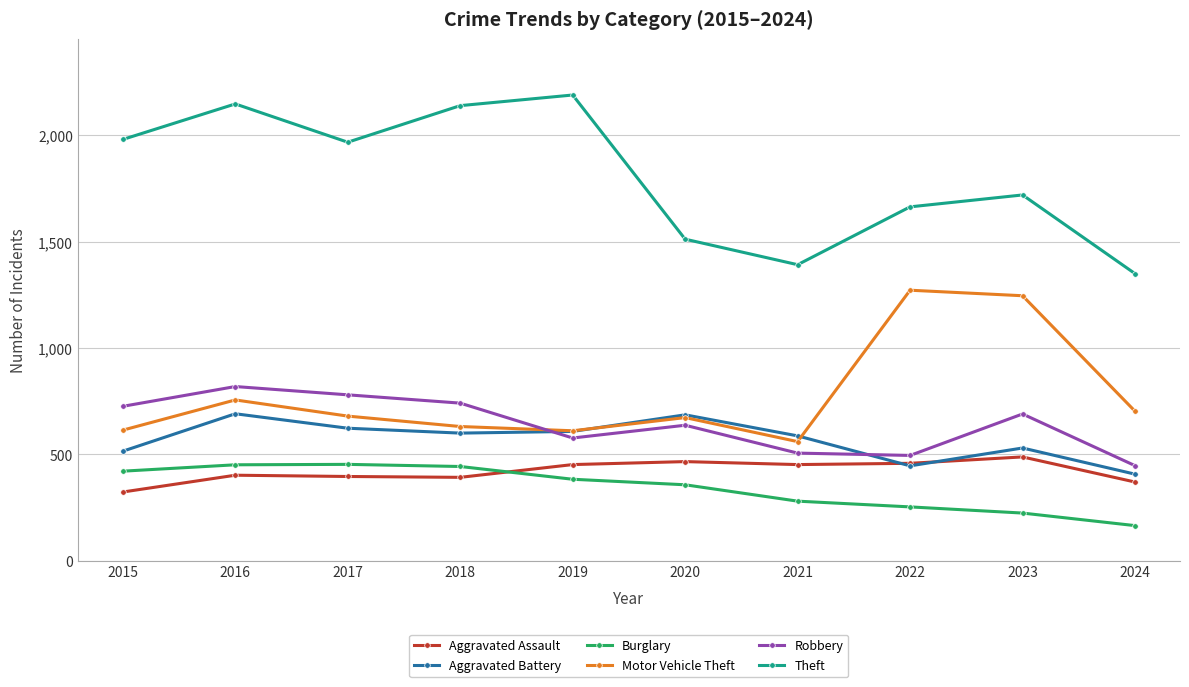

The Aggravated Assault series shows 689 at 2018. True or false?

False